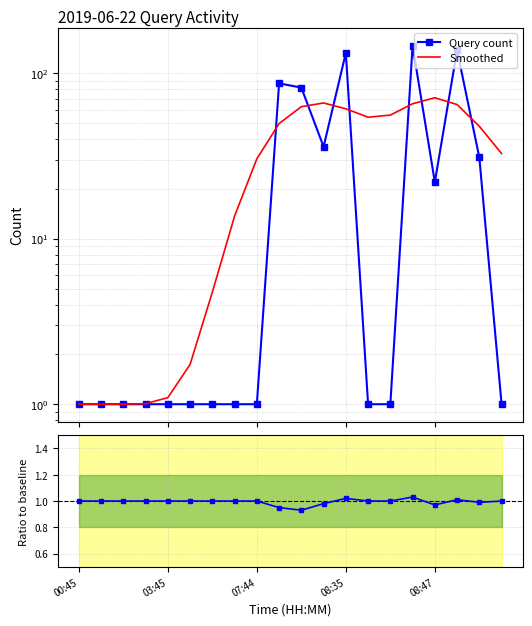

At which label is Query count closest to 74?

10